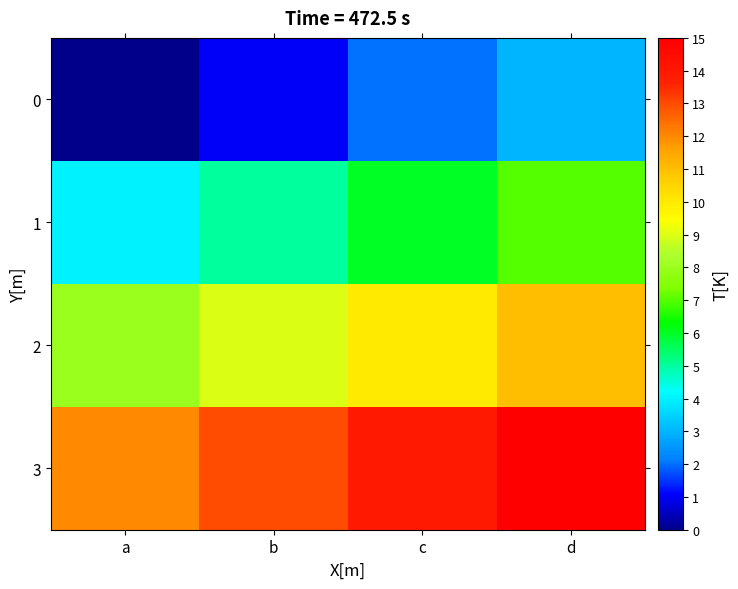

How many data points does each series have?

4